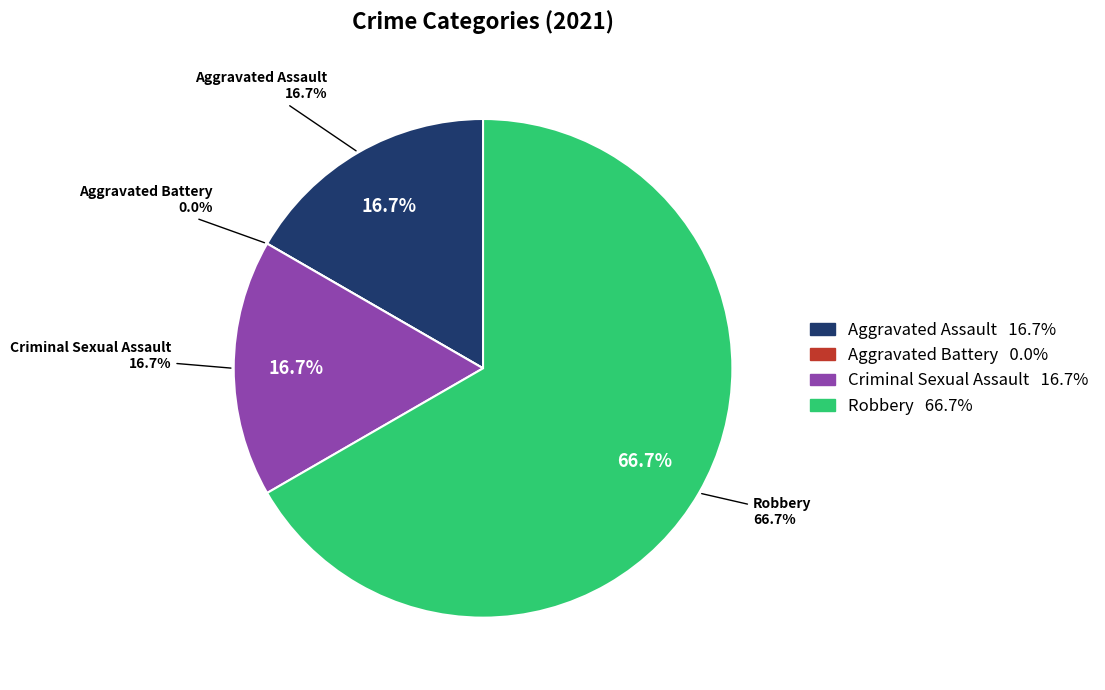

How many segments does this pie chart have?

4